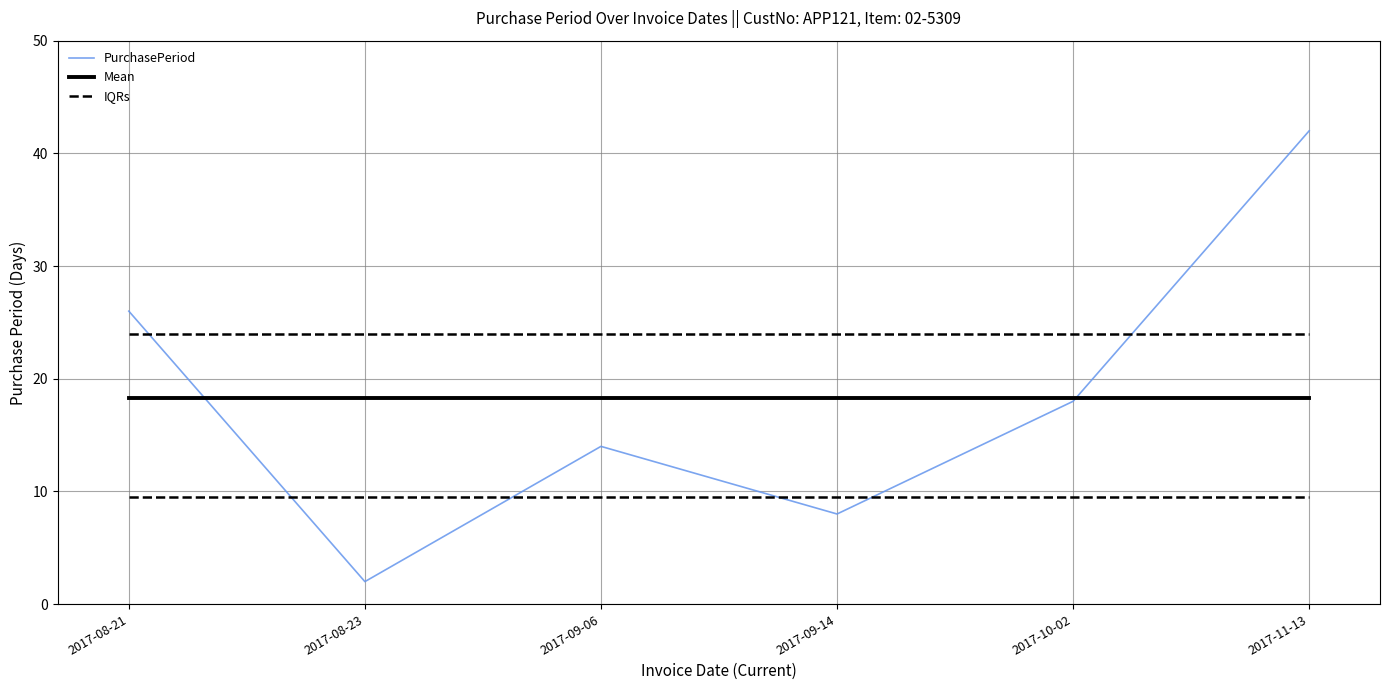

Is it true that PurchasePeriod equals 18.0 at 2017-10-02?

True